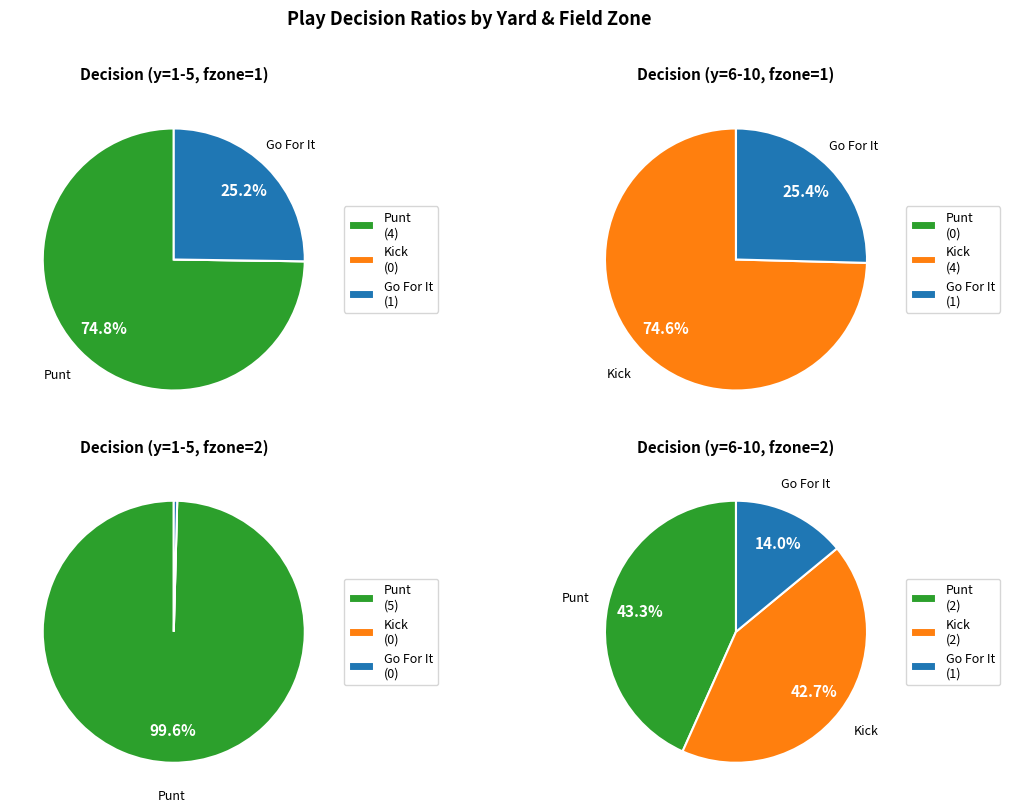

What is the spread (max minus min) of values at y=3?

1.0